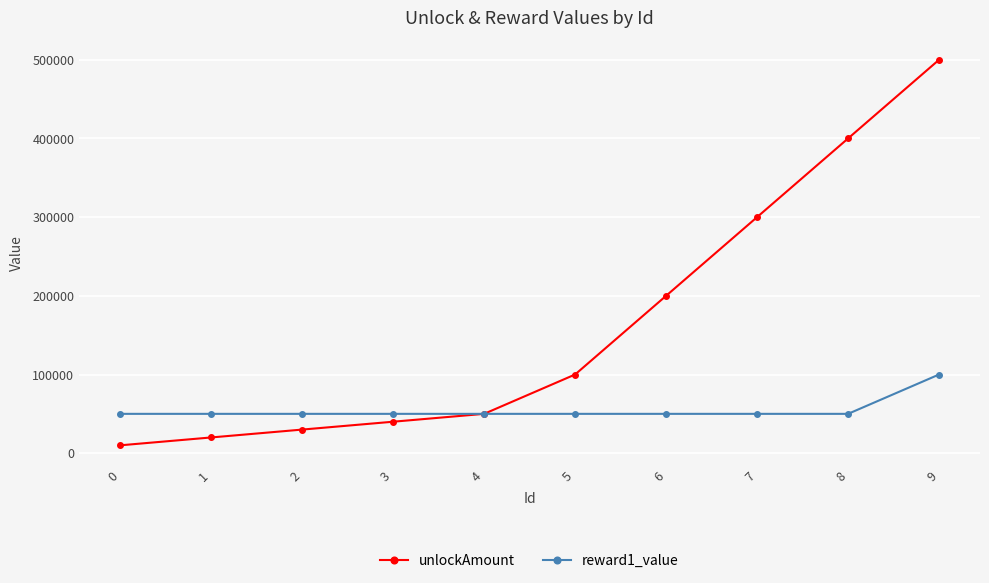

Between 6 and 9, which series saw the biggest shift?

unlockAmount